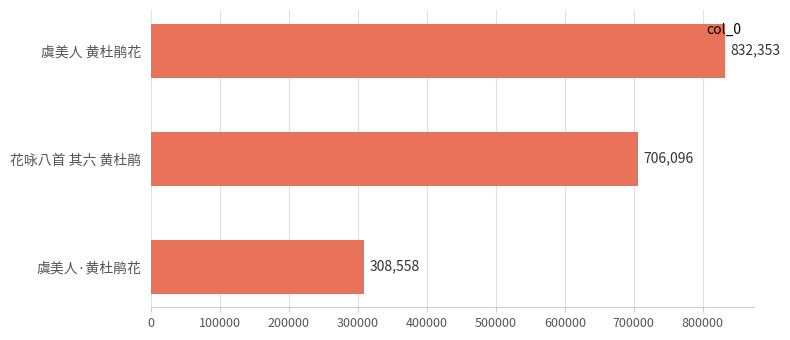

Where is the data nearest to the value 570455?

花咏八首 其六 黄杜鹃